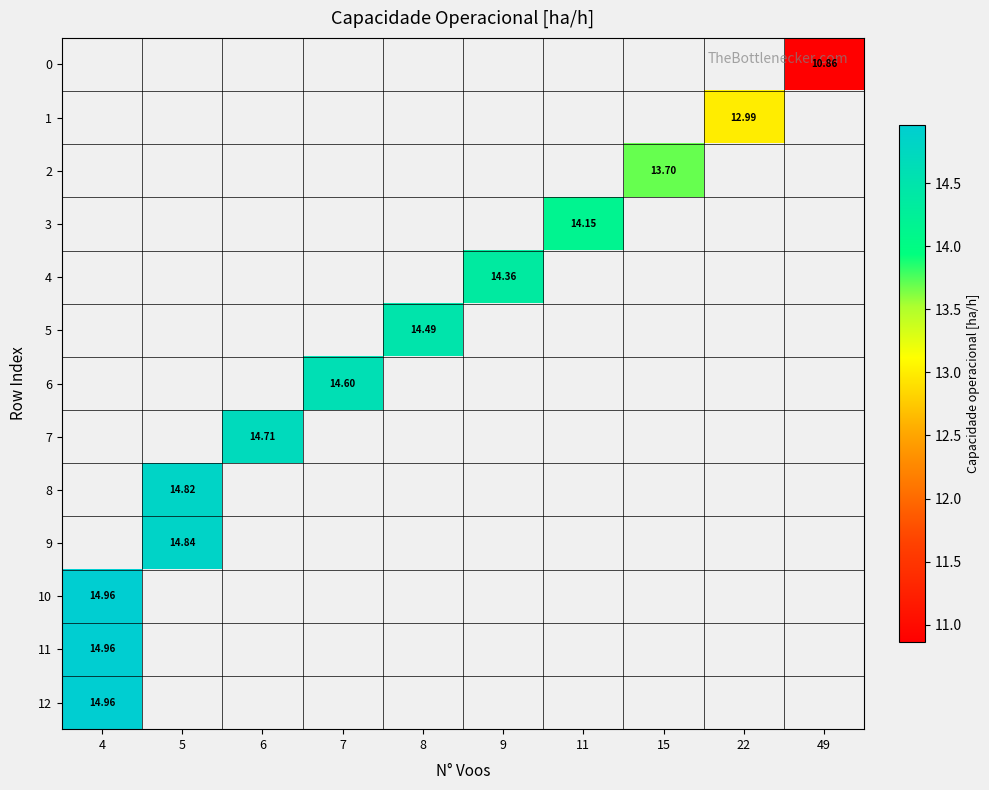

How many values in row_7 are above zero?

1